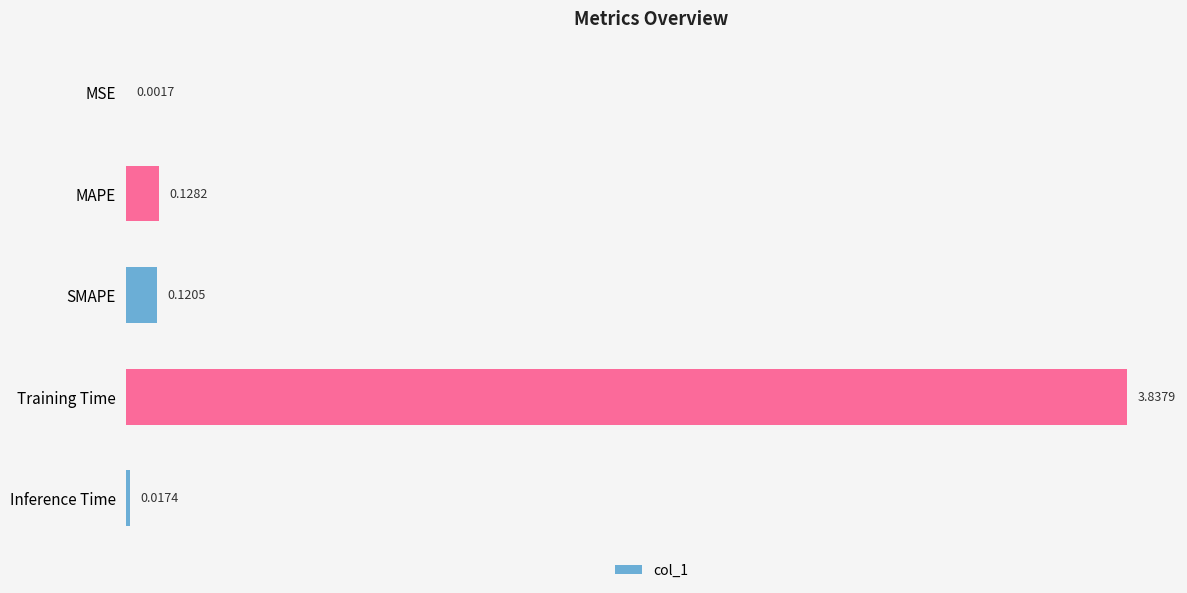

At which category does the chart reach its peak across all series?

Training Time